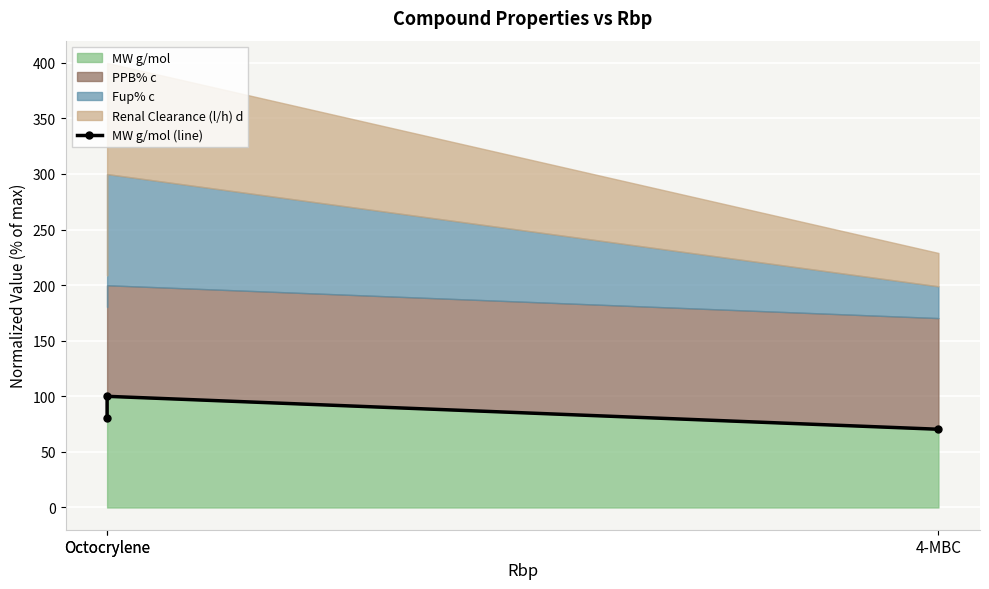

What is the difference between the maximum and minimum values?

29.6